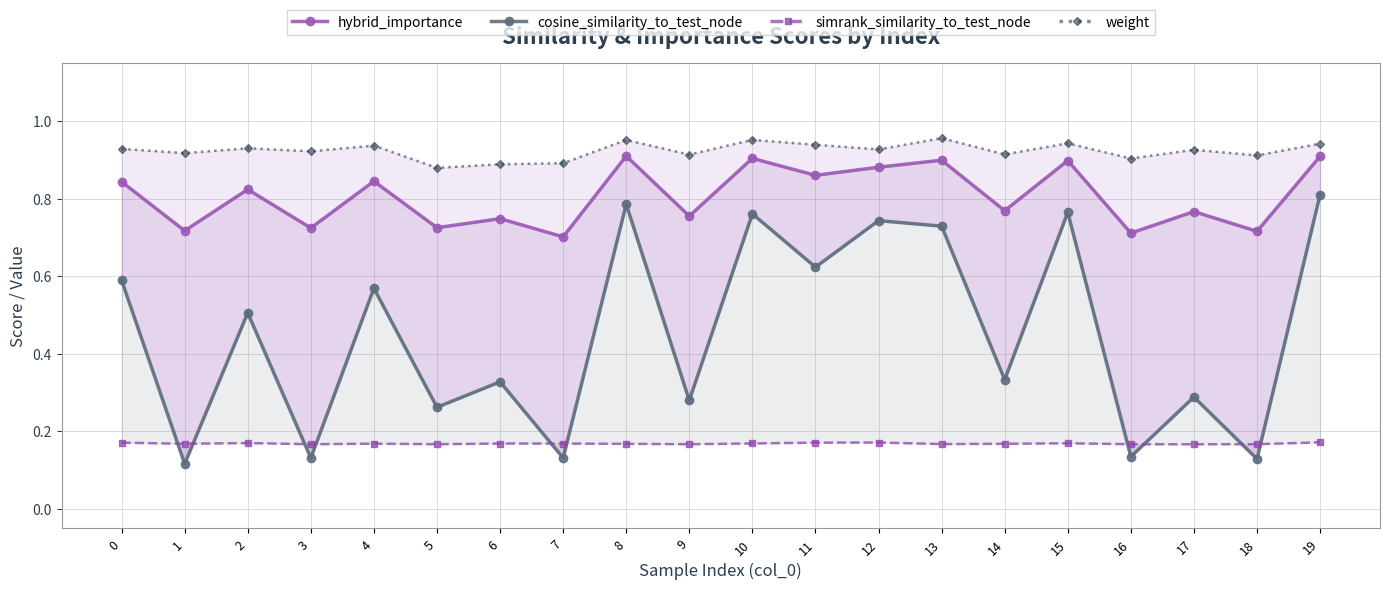

True or false: simrank_similarity_to_test_node and weight cross at least once.

False